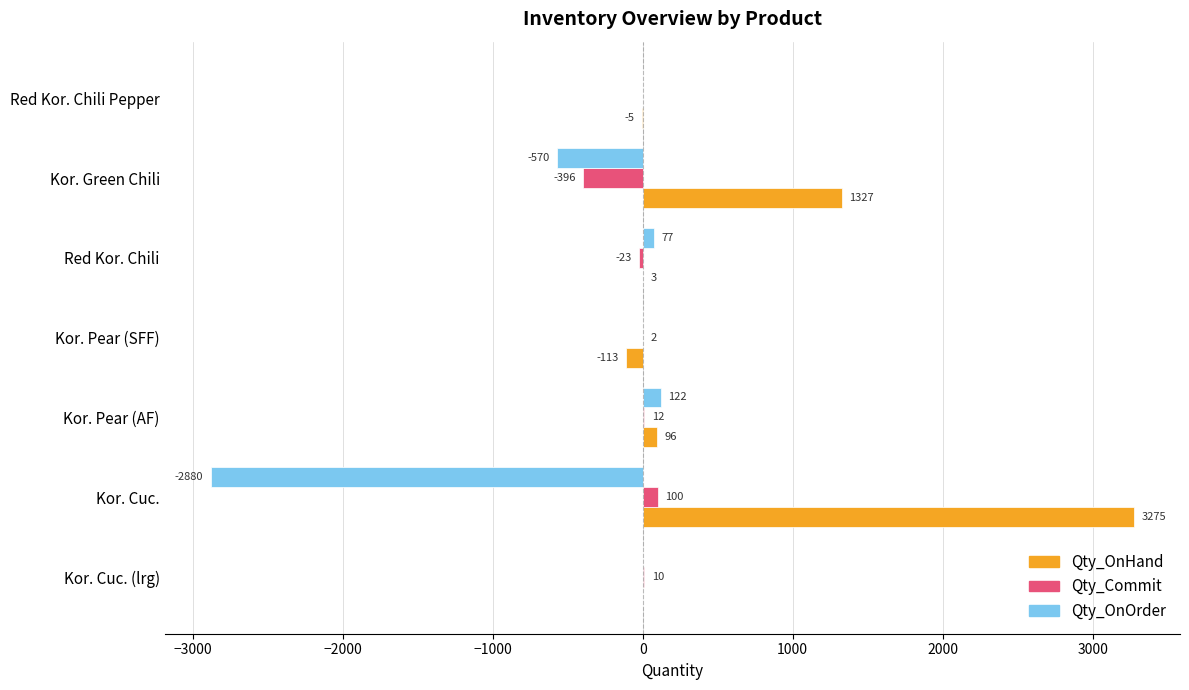

Which series changed the most between Kor. Pear (SFF) and Red Kor. Chili Pepper?

Qty_OnHand